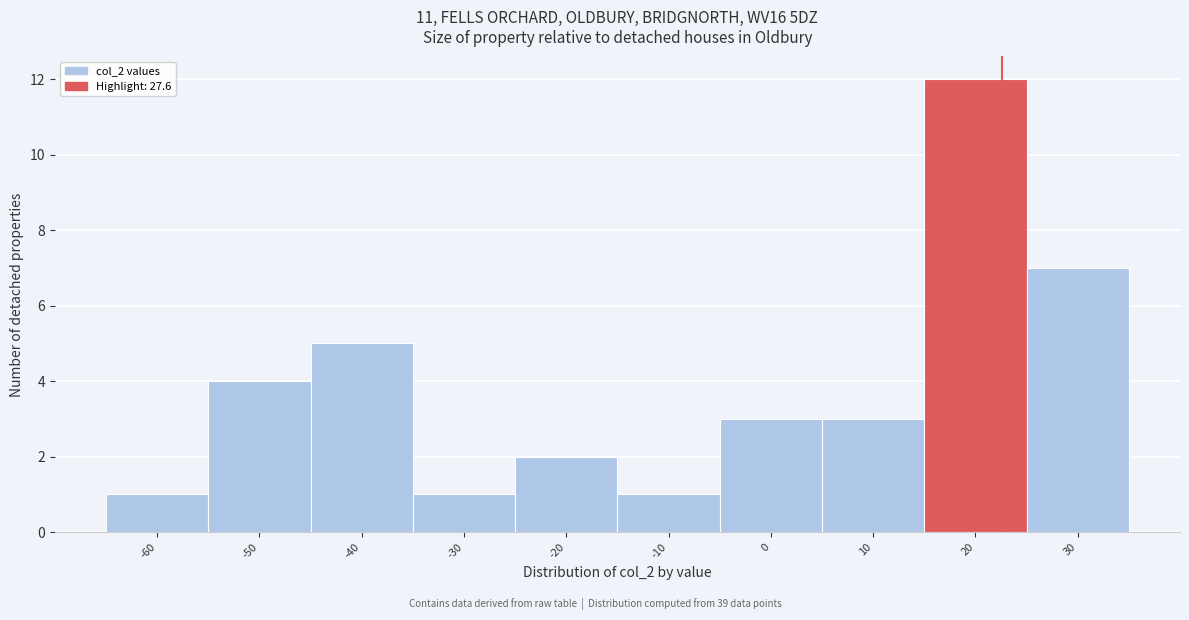

Reading left to right, extract all data points from this chart.

-60=1	-50=4	-40=5	-30=1	-20=2	-10=1	0=3	10=3	20=12	30=7